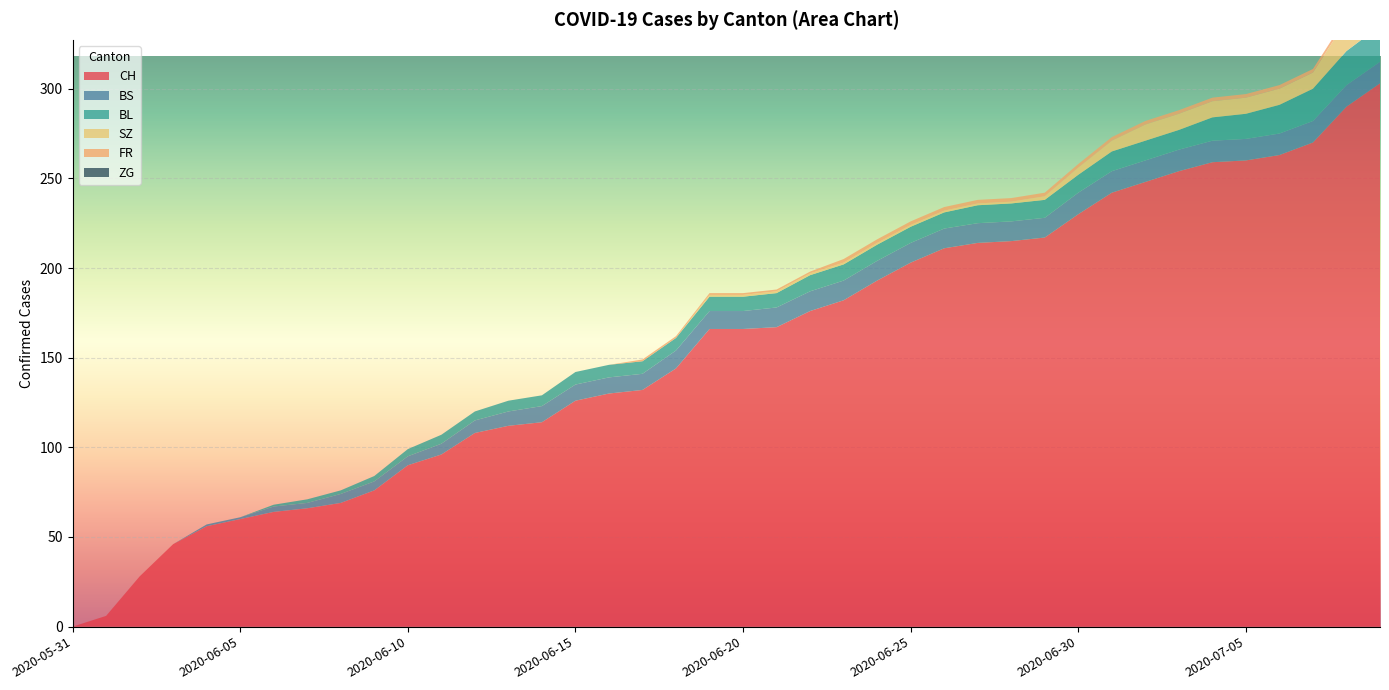

Reading right to left, extract all data points from this chart.

CH: 2020-07-09=303	2020-07-08=290	2020-07-07=270	2020-07-06=263	2020-07-05=260	2020-07-04=259	2020-07-03=254	2020-07-02=248	2020-07-01=242	2020-06-30=230	2020-06-29=217	2020-06-28=215	2020-06-27=214	2020-06-26=211	2020-06-25=203	2020-06-24=193	2020-06-23=182	2020-06-22=176	2020-06-21=167	2020-06-20=166	2020-06-19=166	2020-06-18=144	2020-06-17=132	2020-06-16=130	2020-06-15=126	2020-06-14=114	2020-06-13=112	2020-06-12=108	2020-06-11=96	2020-06-10=90	2020-06-09=76	2020-06-08=69	2020-06-07=66	2020-06-06=64	2020-06-05=60	2020-06-04=56	2020-06-03=46	2020-06-02=28	2020-06-01=6	2020-05-31=0
BS: 2020-07-09=12	2020-07-08=12	2020-07-07=12	2020-07-06=12	2020-07-05=12	2020-07-04=12	2020-07-03=12	2020-07-02=12	2020-07-01=12	2020-06-30=12	2020-06-29=11	2020-06-28=11	2020-06-27=11	2020-06-26=11	2020-06-25=11	2020-06-24=11	2020-06-23=11	2020-06-22=11	2020-06-21=11	2020-06-20=10	2020-06-19=10	2020-06-18=10	2020-06-17=9	2020-06-16=9	2020-06-15=9	2020-06-14=9	2020-06-13=8	2020-06-12=7	2020-06-11=6	2020-06-10=5	2020-06-09=5	2020-06-08=5	2020-06-07=3	2020-06-06=3	2020-06-05=1	2020-06-04=1	2020-06-03=0	2020-06-02=0	2020-06-01=0	2020-05-31=0
BL: 2020-07-09=20	2020-07-08=19	2020-07-07=18	2020-07-06=16	2020-07-05=14	2020-07-04=13	2020-07-03=11	2020-07-02=11	2020-07-01=11	2020-06-30=10	2020-06-29=10	2020-06-28=10	2020-06-27=10	2020-06-26=9	2020-06-25=9	2020-06-24=9	2020-06-23=9	2020-06-22=9	2020-06-21=8	2020-06-20=8	2020-06-19=8	2020-06-18=7	2020-06-17=7	2020-06-16=7	2020-06-15=7	2020-06-14=6	2020-06-13=6	2020-06-12=5	2020-06-11=5	2020-06-10=4	2020-06-09=3	2020-06-08=2	2020-06-07=2	2020-06-06=1	2020-06-05=0	2020-06-04=0	2020-06-03=0	2020-06-02=0	2020-06-01=0	2020-05-31=0
SZ: 2020-07-09=17	2020-07-08=17	2020-07-07=9	2020-07-06=9	2020-07-05=9	2020-07-04=9	2020-07-03=9	2020-07-02=9	2020-07-01=6	2020-06-30=4	2020-06-29=2	2020-06-28=1	2020-06-27=1	2020-06-26=1	2020-06-25=1	2020-06-24=1	2020-06-23=1	2020-06-22=1	2020-06-21=1	2020-06-20=1	2020-06-19=1	2020-06-18=0	2020-06-17=0	2020-06-16=0	2020-06-15=0	2020-06-14=0	2020-06-13=0	2020-06-12=0	2020-06-11=0	2020-06-10=0	2020-06-09=0	2020-06-08=0	2020-06-07=0	2020-06-06=0	2020-06-05=0	2020-06-04=0	2020-06-03=0	2020-06-02=0	2020-06-01=0	2020-05-31=0
FR: 2020-07-09=2	2020-07-08=2	2020-07-07=2	2020-07-06=2	2020-07-05=2	2020-07-04=2	2020-07-03=2	2020-07-02=2	2020-07-01=2	2020-06-30=2	2020-06-29=2	2020-06-28=2	2020-06-27=2	2020-06-26=2	2020-06-25=2	2020-06-24=2	2020-06-23=2	2020-06-22=1	2020-06-21=1	2020-06-20=1	2020-06-19=1	2020-06-18=1	2020-06-17=1	2020-06-16=0	2020-06-15=0	2020-06-14=0	2020-06-13=0	2020-06-12=0	2020-06-11=0	2020-06-10=0	2020-06-09=0	2020-06-08=0	2020-06-07=0	2020-06-06=0	2020-06-05=0	2020-06-04=0	2020-06-03=0	2020-06-02=0	2020-06-01=0	2020-05-31=0
ZG: 2020-07-09=0	2020-07-08=0	2020-07-07=0	2020-07-06=0	2020-07-05=0	2020-07-04=0	2020-07-03=0	2020-07-02=0	2020-07-01=0	2020-06-30=0	2020-06-29=0	2020-06-28=0	2020-06-27=0	2020-06-26=0	2020-06-25=0	2020-06-24=0	2020-06-23=0	2020-06-22=0	2020-06-21=0	2020-06-20=0	2020-06-19=0	2020-06-18=0	2020-06-17=0	2020-06-16=0	2020-06-15=0	2020-06-14=0	2020-06-13=0	2020-06-12=0	2020-06-11=0	2020-06-10=0	2020-06-09=0	2020-06-08=0	2020-06-07=0	2020-06-06=0	2020-06-05=0	2020-06-04=0	2020-06-03=0	2020-06-02=0	2020-06-01=0	2020-05-31=0